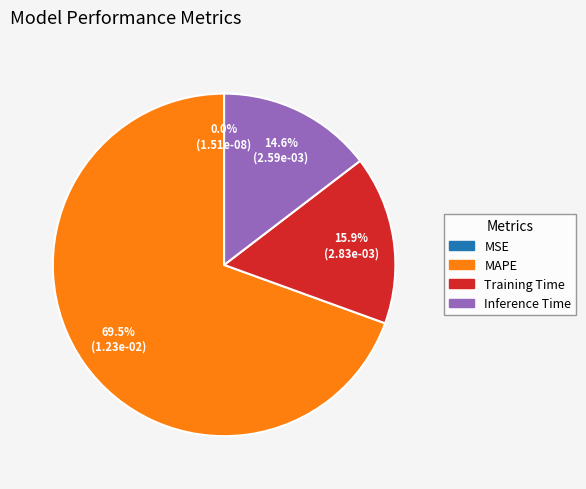

To the nearest percent, what percentage of the pie is Training Time?

16%